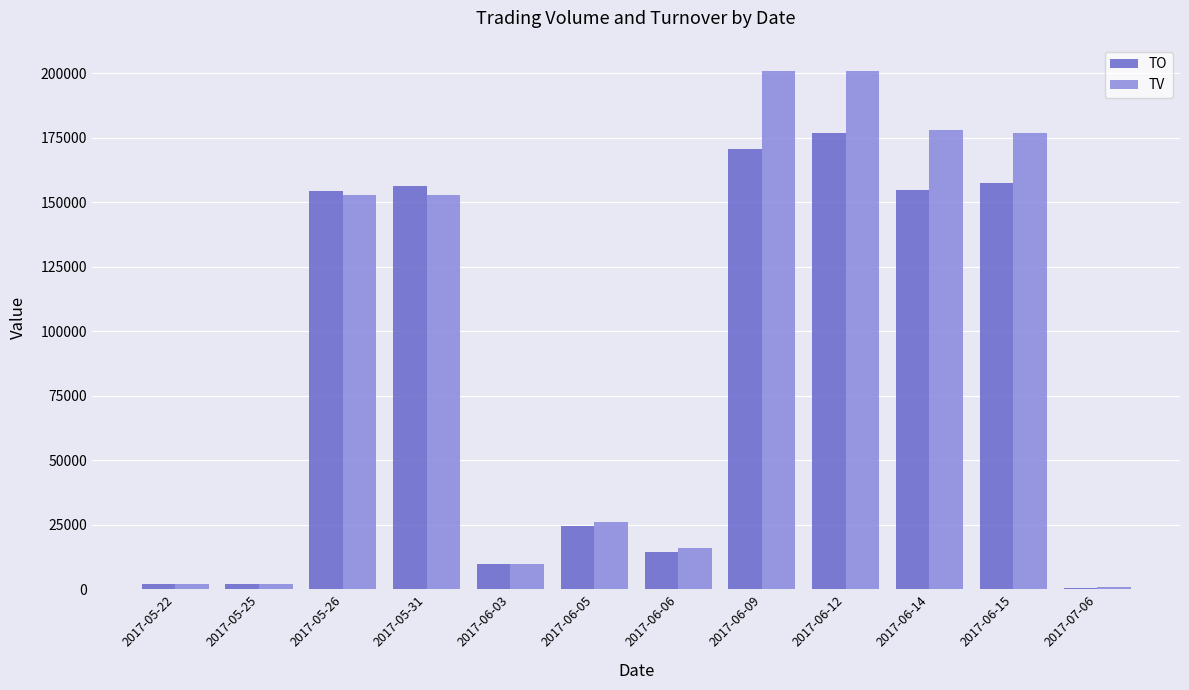

What is the highest value of the TO series?

176700